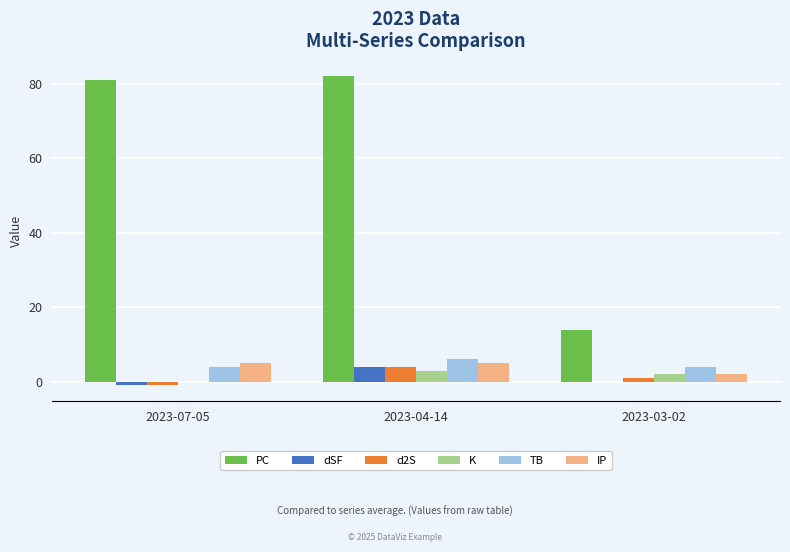

Where does the d2S series first go above 1?

2023-04-14